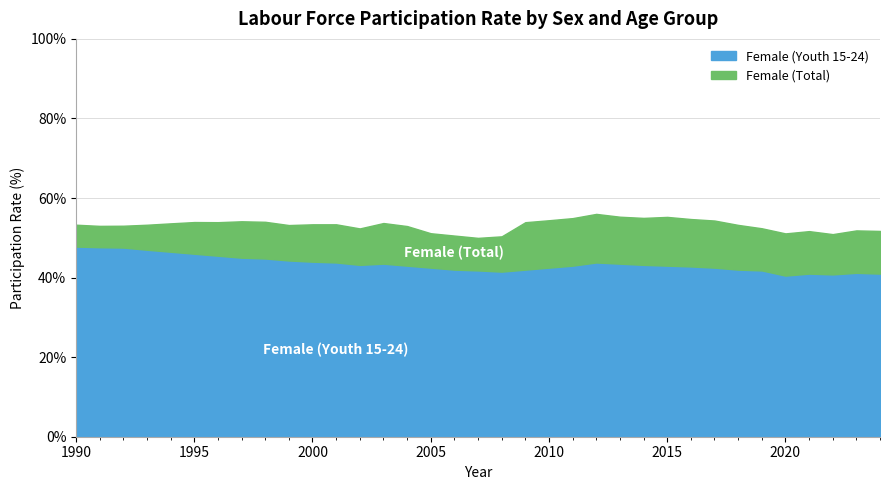

Reading right to left, transcribe all the data shown in this chart.

Female (Total): 2024=51.7	2023=51.9	2022=50.9	2021=51.7	2020=51.1	2019=52.4	2018=53.2	2017=54.3	2016=54.7	2015=55.3	2014=55.0	2013=55.3	2012=56.0	2011=54.9	2010=54.4	2009=53.9	2008=50.4	2007=50.0	2006=50.6	2005=51.1	2004=53.0	2003=53.7	2002=52.4	2001=53.4	2000=53.4	1999=53.2	1998=54.0	1997=54.2	1996=53.9	1995=54.0	1994=53.6	1993=53.3	1992=53.0	1991=53.0	1990=53.3
Female (Youth 15-24): 2024=41.0	2023=41.2	2022=40.8	2021=41.0	2020=40.5	2019=41.8	2018=42.0	2017=42.5	2016=42.8	2015=43.0	2014=43.2	2013=43.5	2012=43.8	2011=43.0	2010=42.5	2009=42.0	2008=41.5	2007=41.8	2006=42.0	2005=42.5	2004=43.0	2003=43.5	2002=43.2	2001=43.8	2000=44.0	1999=44.3	1998=44.8	1997=45.0	1996=45.5	1995=46.0	1994=46.5	1993=47.0	1992=47.5	1991=47.6	1990=47.8